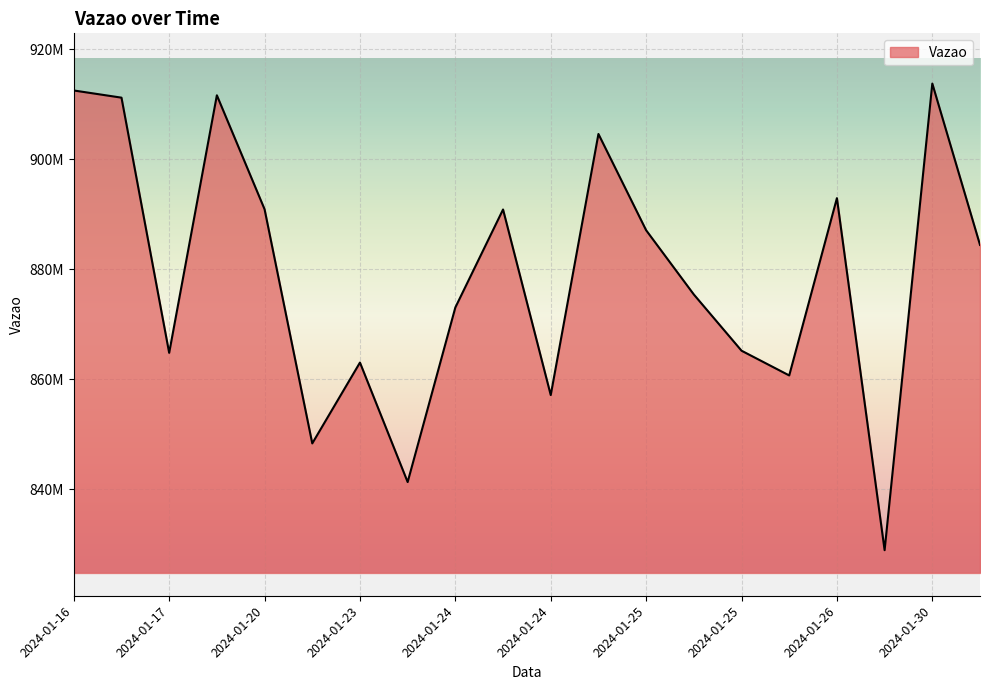

Reading left to right, list all the values displayed in this chart.

912523902	911217829	864788086	911645740	890918667	848314080	863025686	841281812	873050357	890871327	857108336	904608731	887096050	875408269	865181355	860678736	892936109	828887688	913782377	884426689